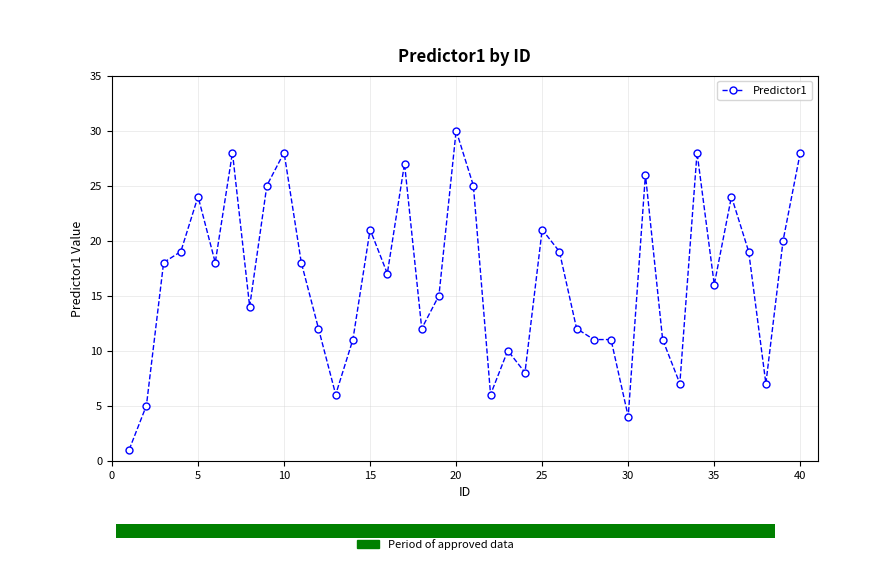

What is the greatest value displayed?

30